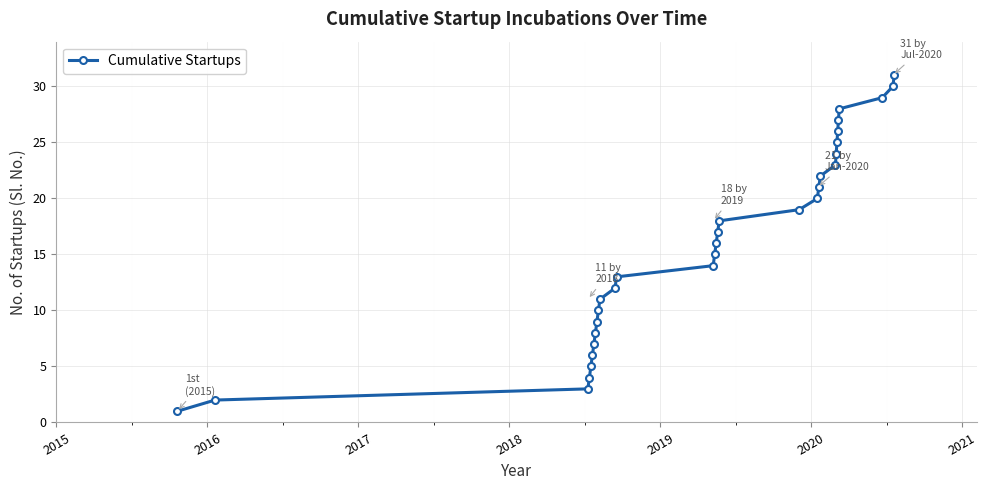

How many lines are shown in the chart?

1